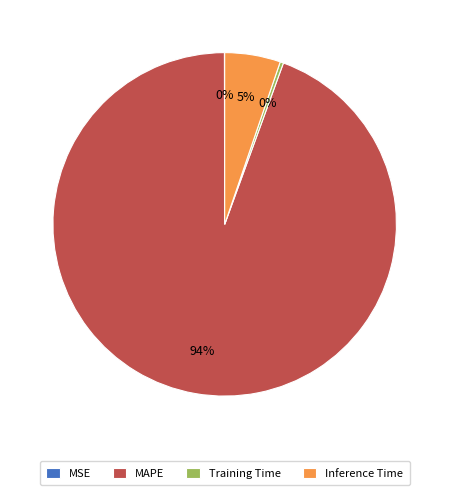

Is it true that Inference Time is 5% of the pie?

True